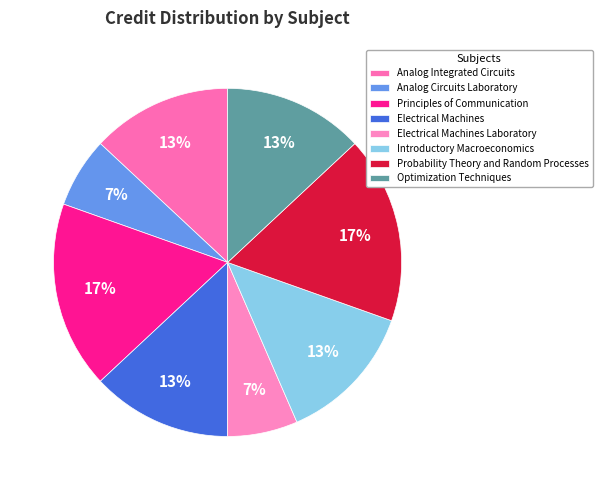

Is it true that Electrical Machines is 13% of the pie?

True